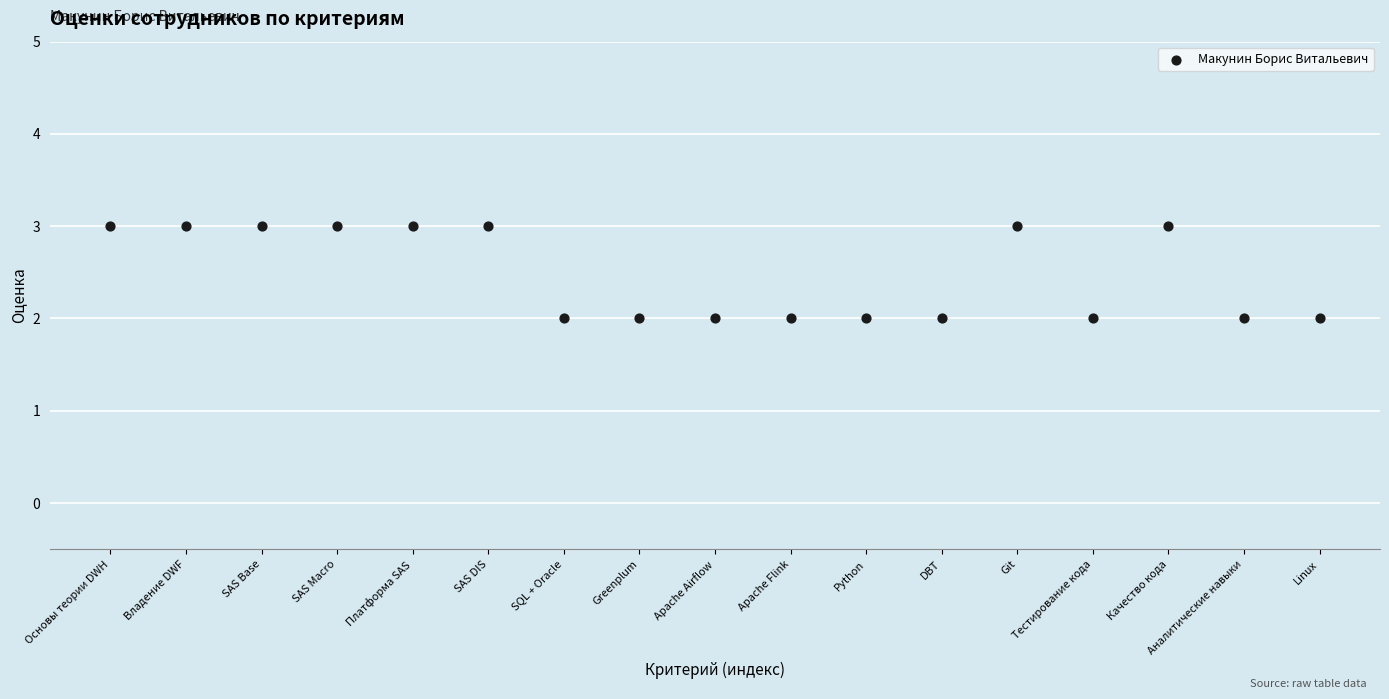

How many points are shown in the scatter plot?

17